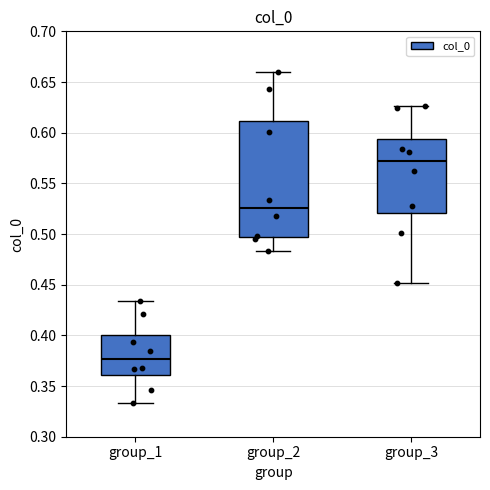

Reading left to right, transcribe this box plot: for each box, give where its median line is, the range the box spans, and where its two whiskers end, as read against the y-axis. The values are not printed on the chart, so give them approximately, as read against the axis.

group_1: median 0.375, box 0.360 to 0.400, whiskers 0.335 to 0.435
group_2: median 0.525, box 0.495 to 0.610, whiskers 0.485 to 0.660
group_3: median 0.570, box 0.520 to 0.595, whiskers 0.450 to 0.625